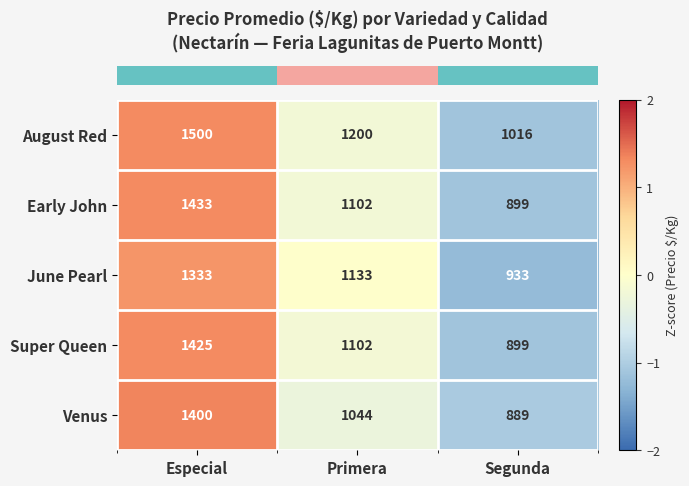

At which label is June Pearl closest to 1133?

Primera